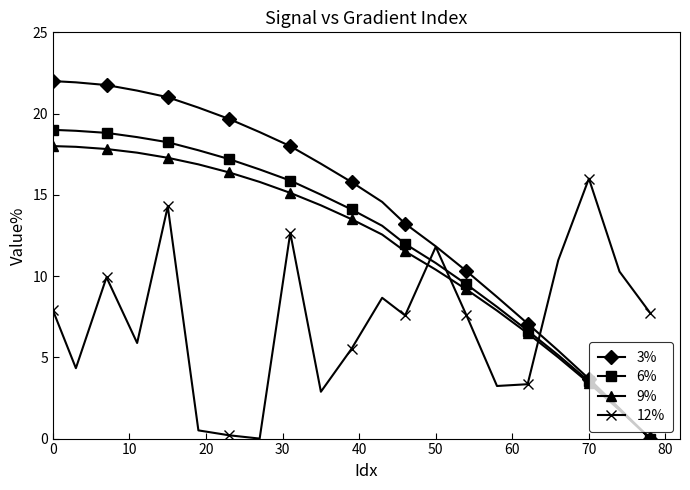

What is the highest value of the 9% series?

18.0